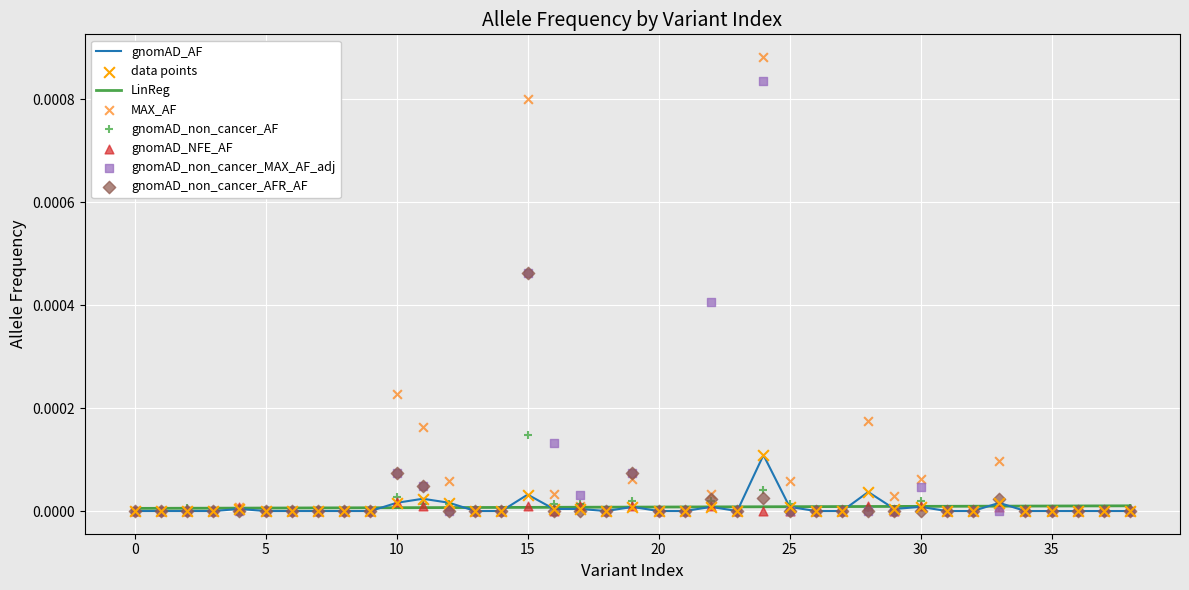

Which series has the widest spread of Y values?

MAX_AF